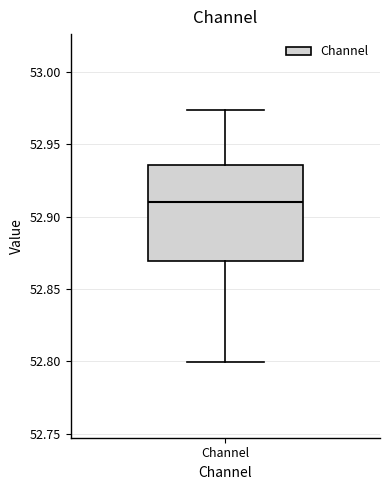

Read this box plot against the y-axis: the position of the median line, the range covered by the box, and the ends of both whiskers. The values are not printed on the chart, so give them approximately, as read against the axis.

median 52.910, box 52.870 to 52.935, whiskers 52.800 to 52.975